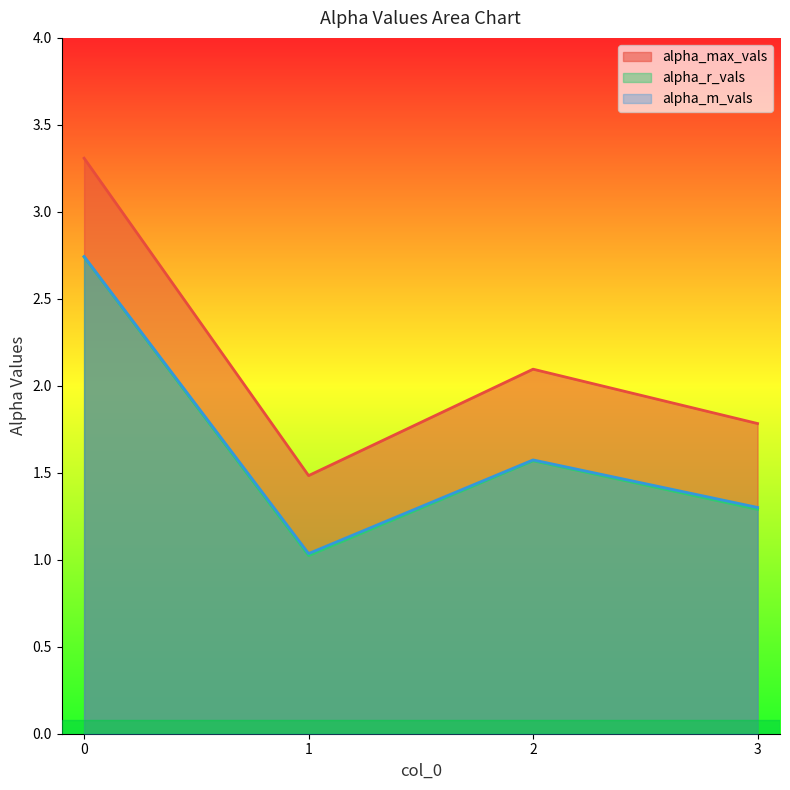

What is the value of the alpha_max_vals point at the 3rd from the left?

2.1